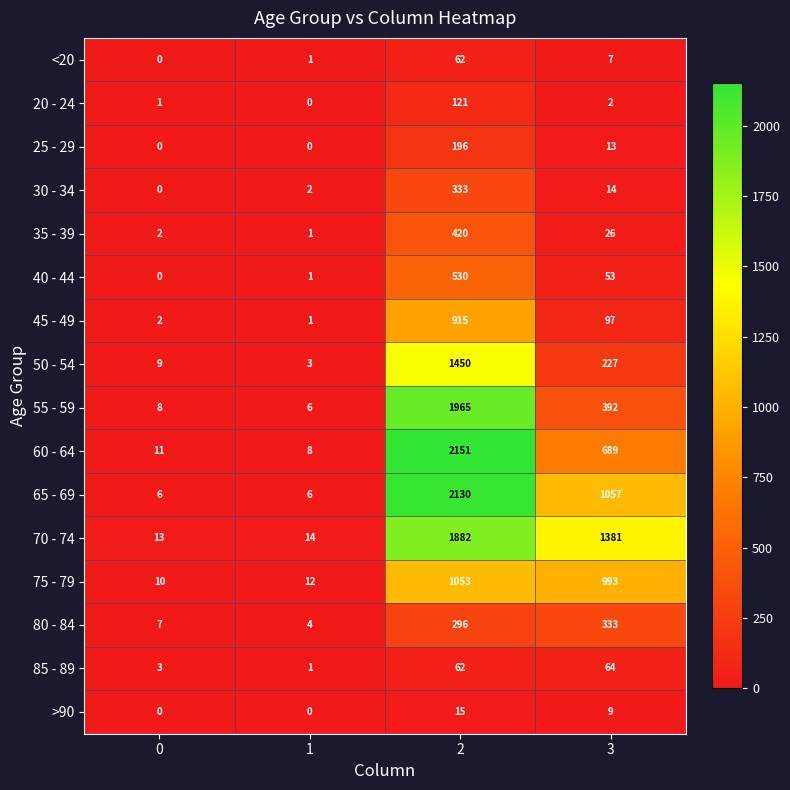

Which series has the largest range (max minus min)?

60 - 64